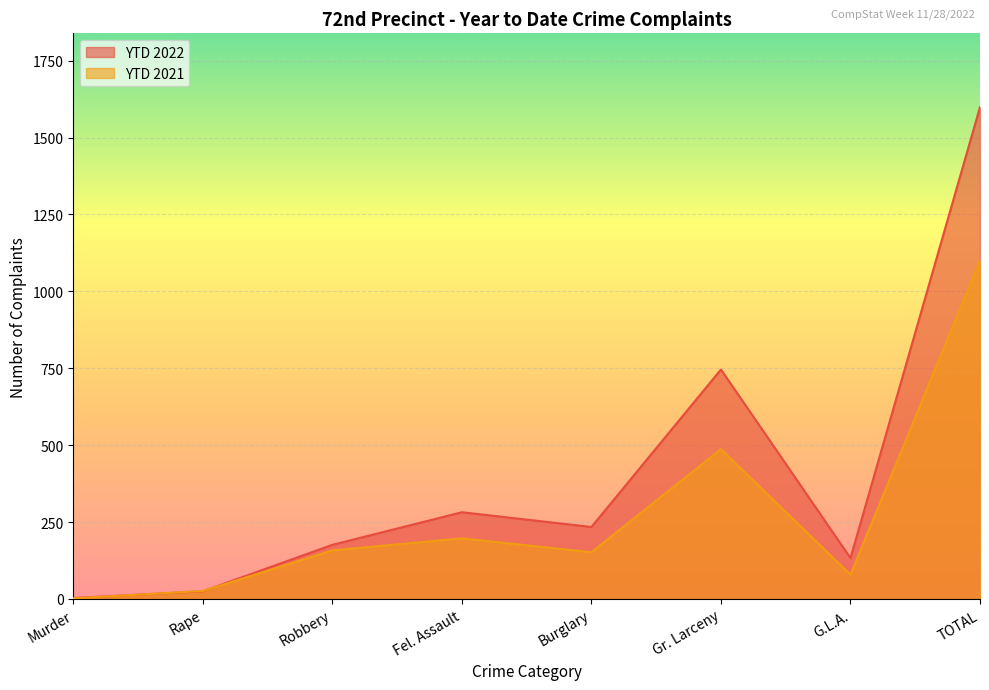

Does the chart display data point markers on the line(s)?

No